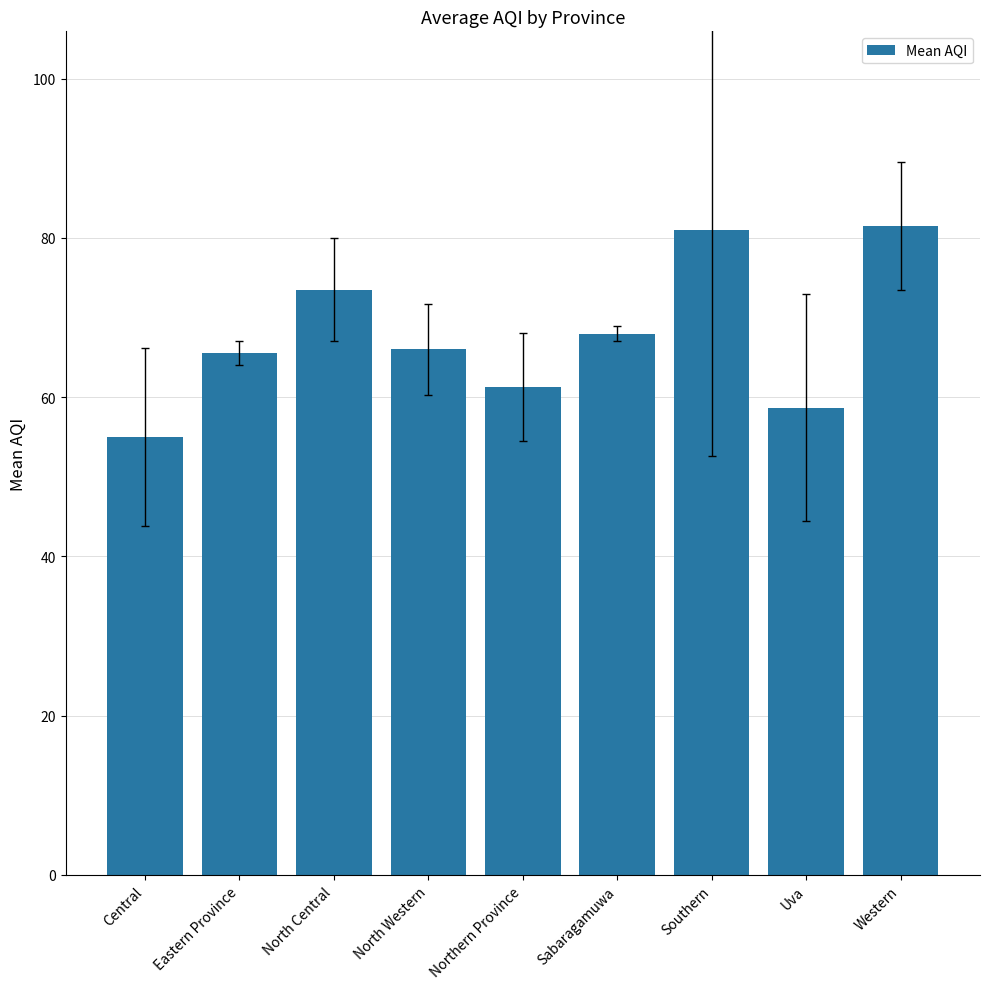

True or false: the data shows 58.7 at Uva.

True